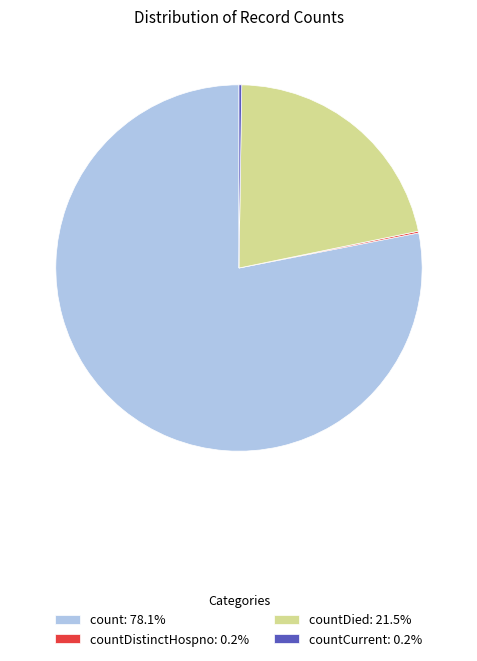

Combined, do countDied: 21.5% and count: 78.1% account for over 50%?

Yes